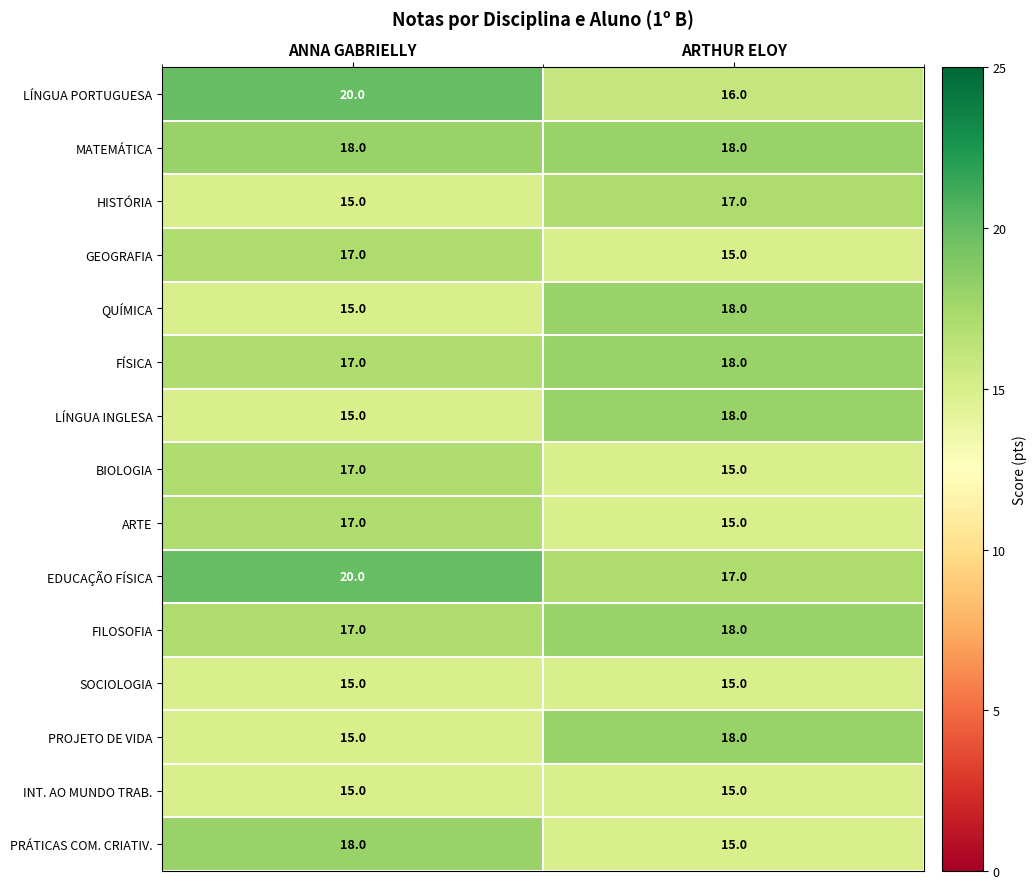

The value of LÍNGUA INGLESA at ARTHUR ELOY is 32. True or false?

False